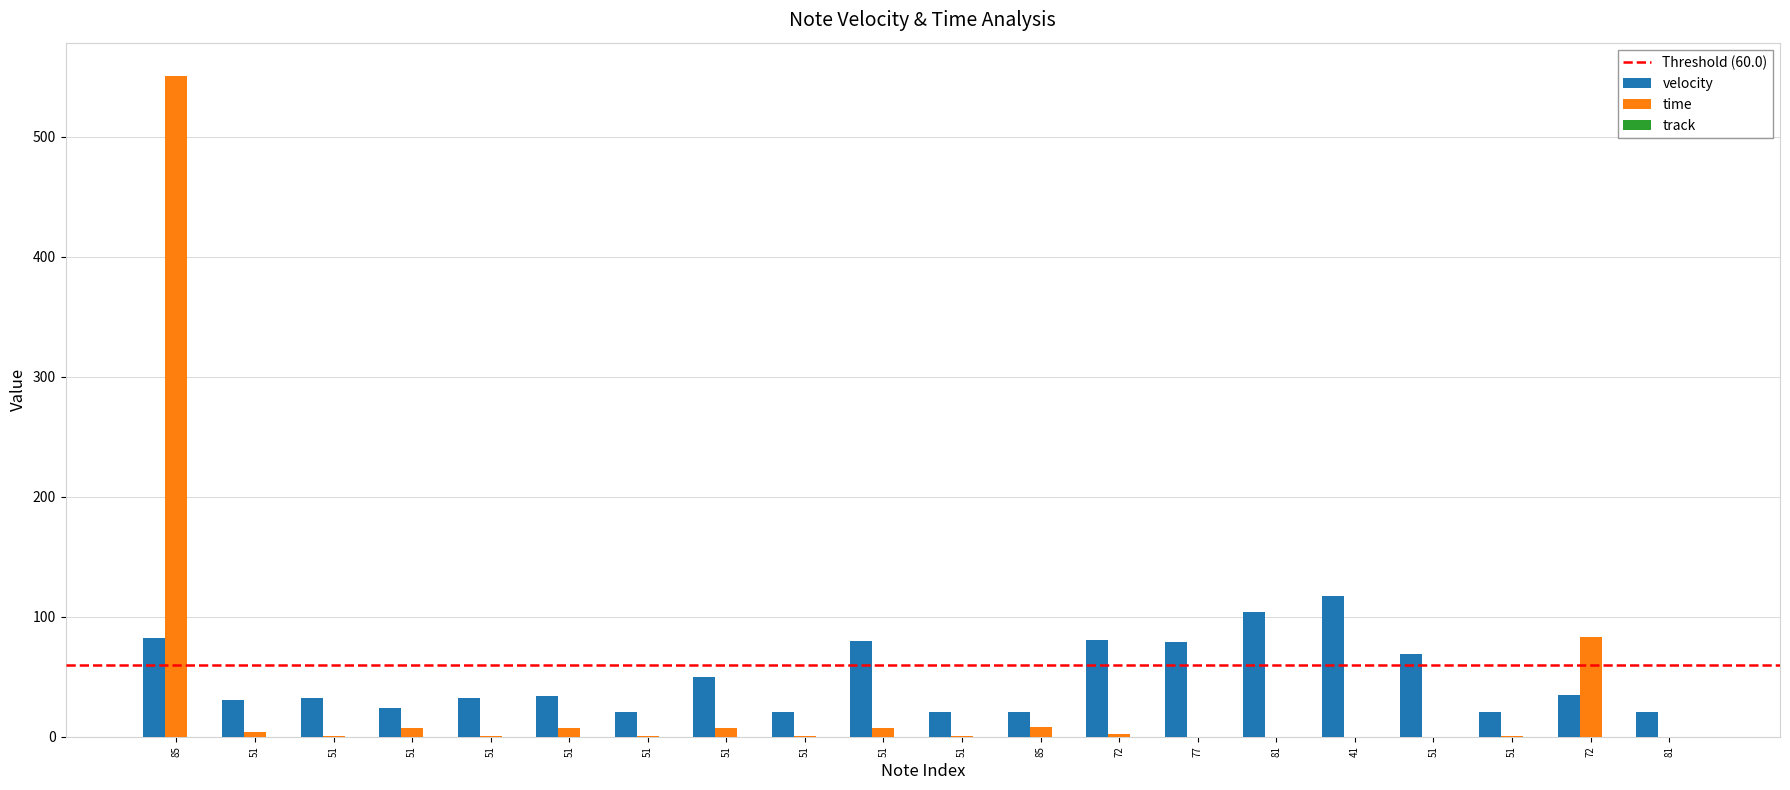

Are the bars horizontal?

No